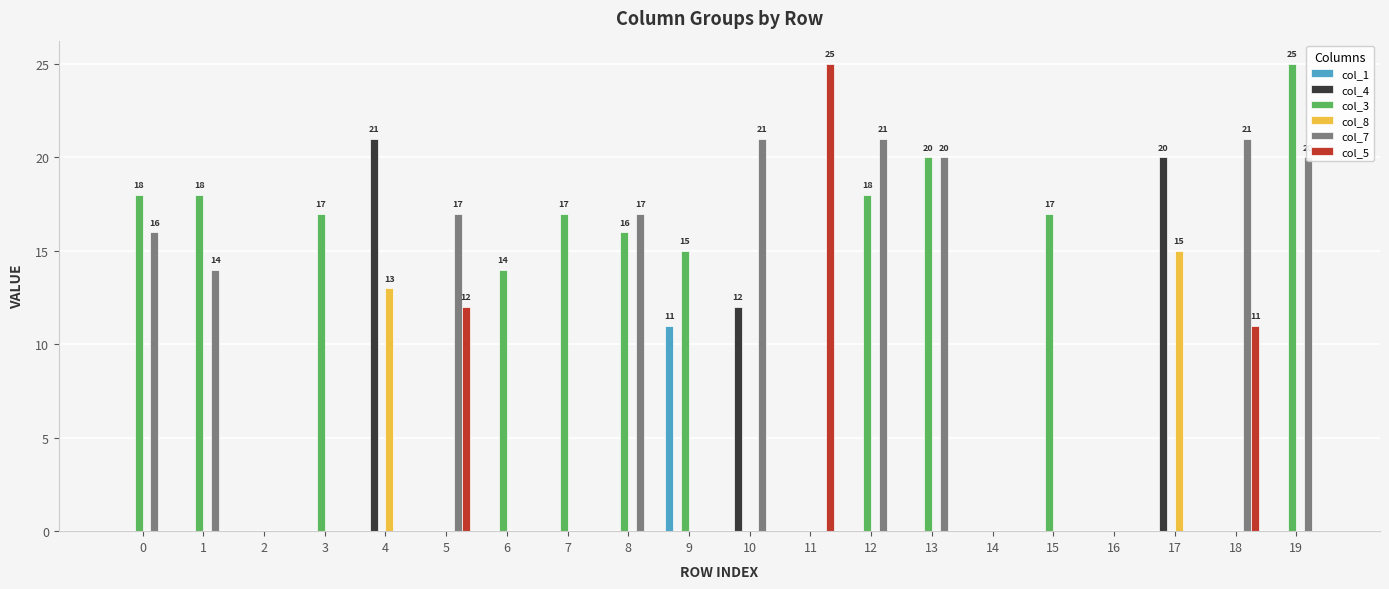

Between 12 and 15, which series saw the biggest shift?

col_7